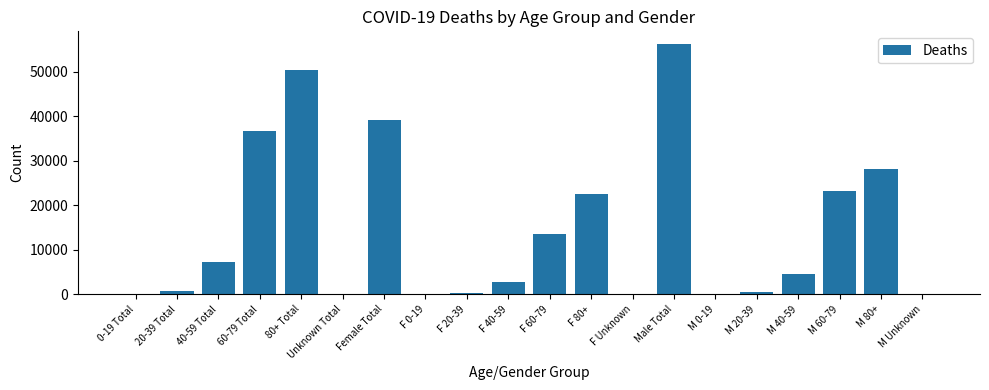

The chart shows a value of 13526 at F 60-79. True or false?

True